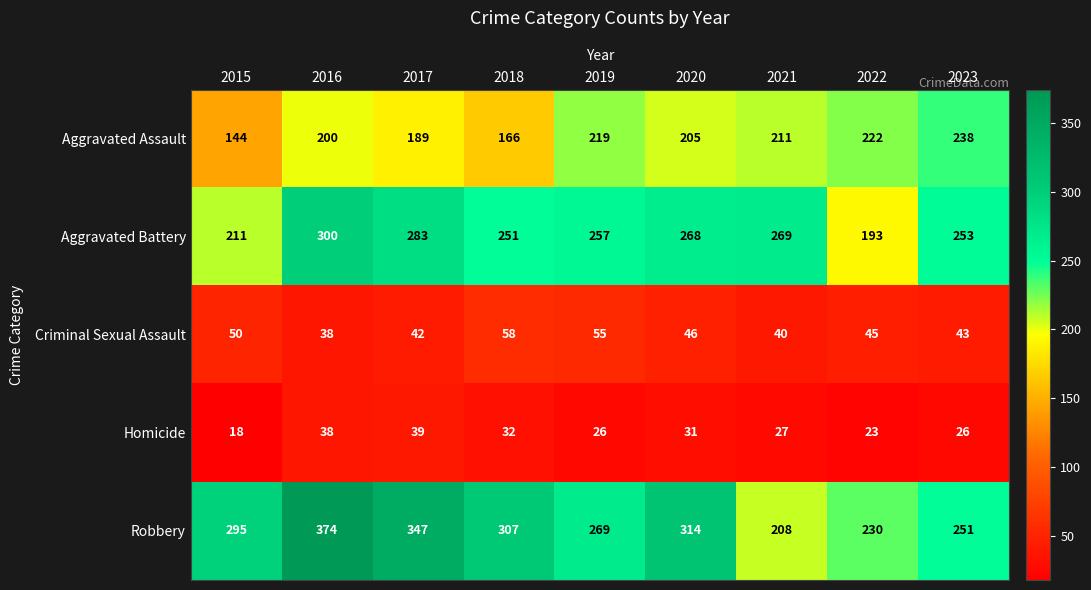

Rank the series by their maximum value, from highest to lowest.

Robbery, Aggravated Battery, Aggravated Assault, Criminal Sexual Assault, Homicide